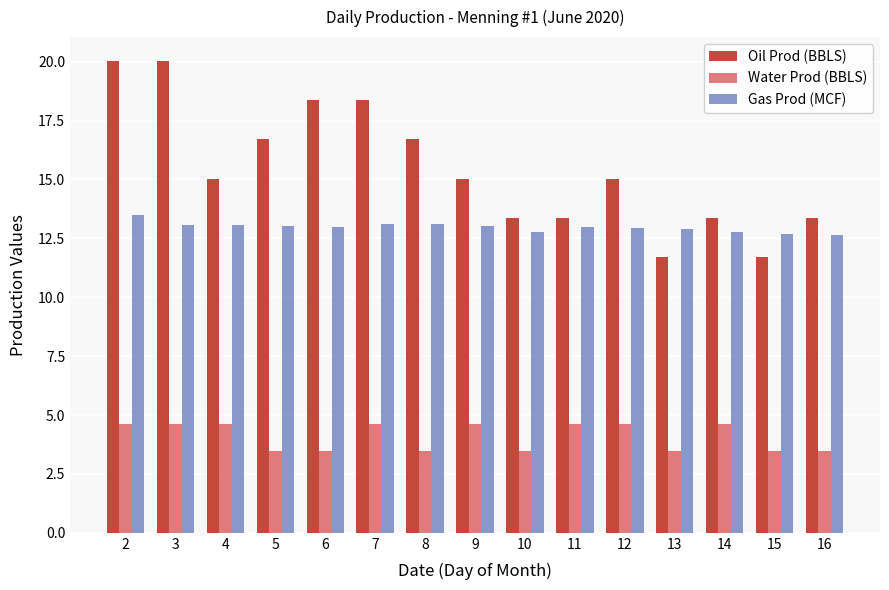

At how many categories does at least one series exceed 3?

15